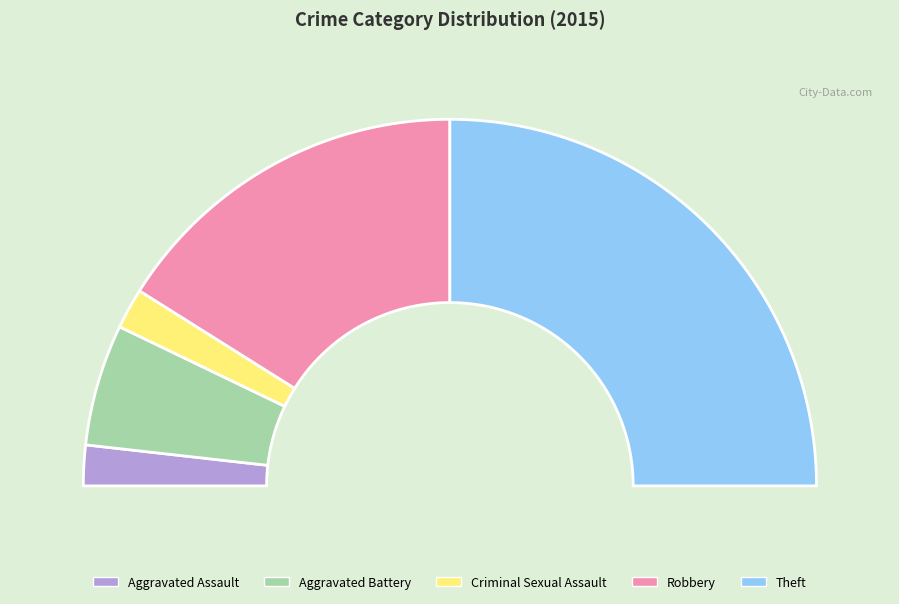

To the nearest percent, what is the difference between the largest and smallest slice percentages?

46%